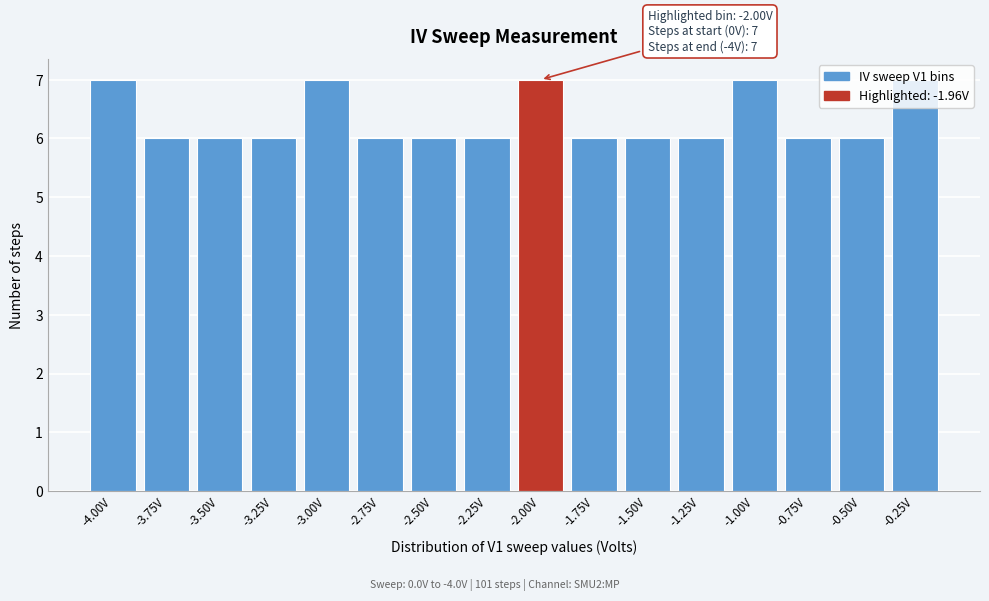

What is the ratio of the value at -2.75V to the value at -0.50V?

1.0